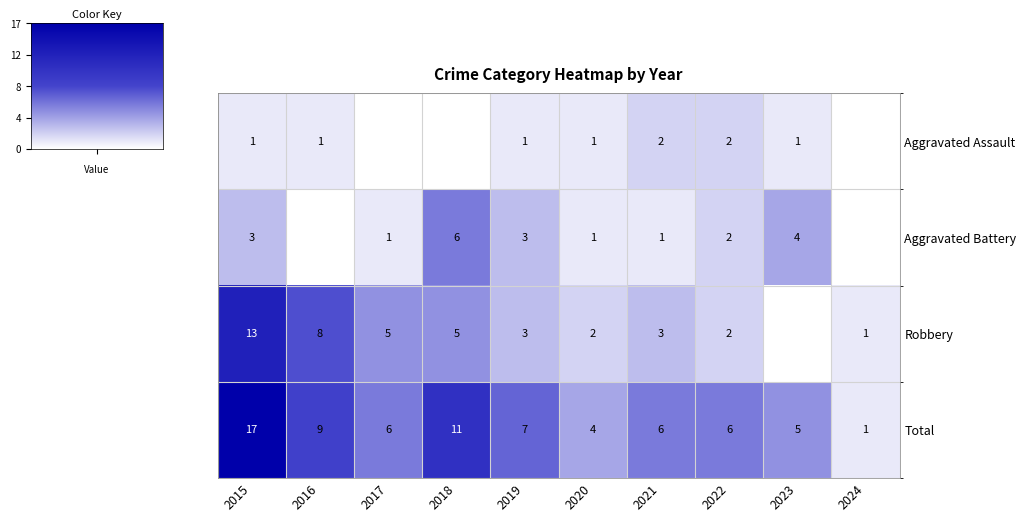

What is the sum of the Robbery values at 2024 and 2021?

4